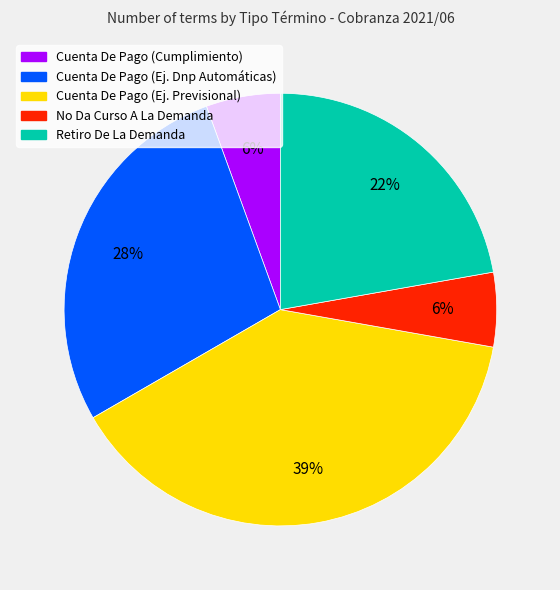

To the nearest percent, what is the average slice percentage?

20%